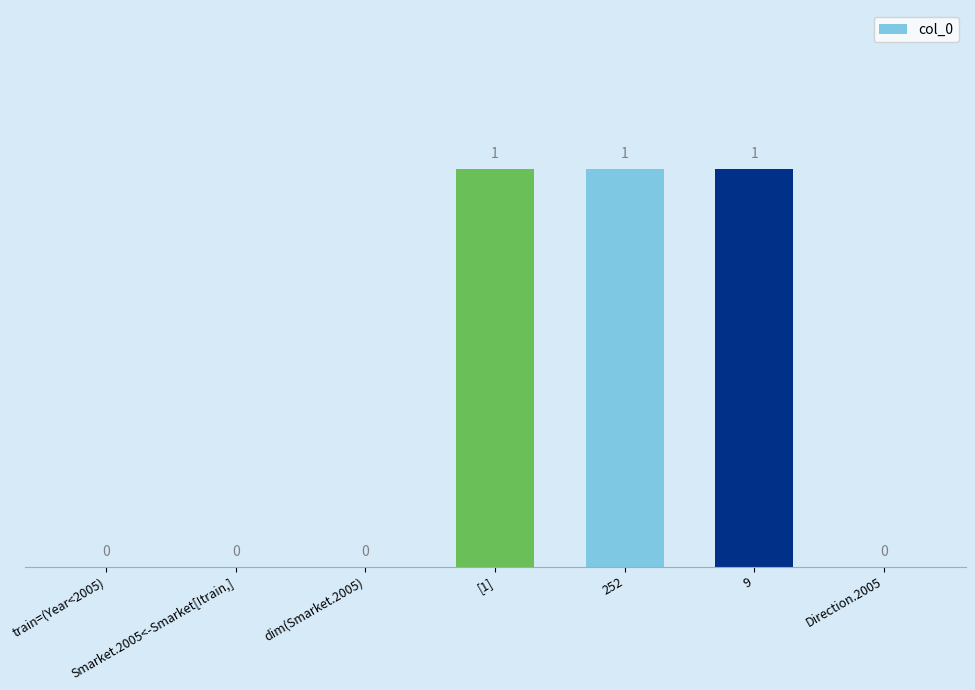

How many values are above zero?

3